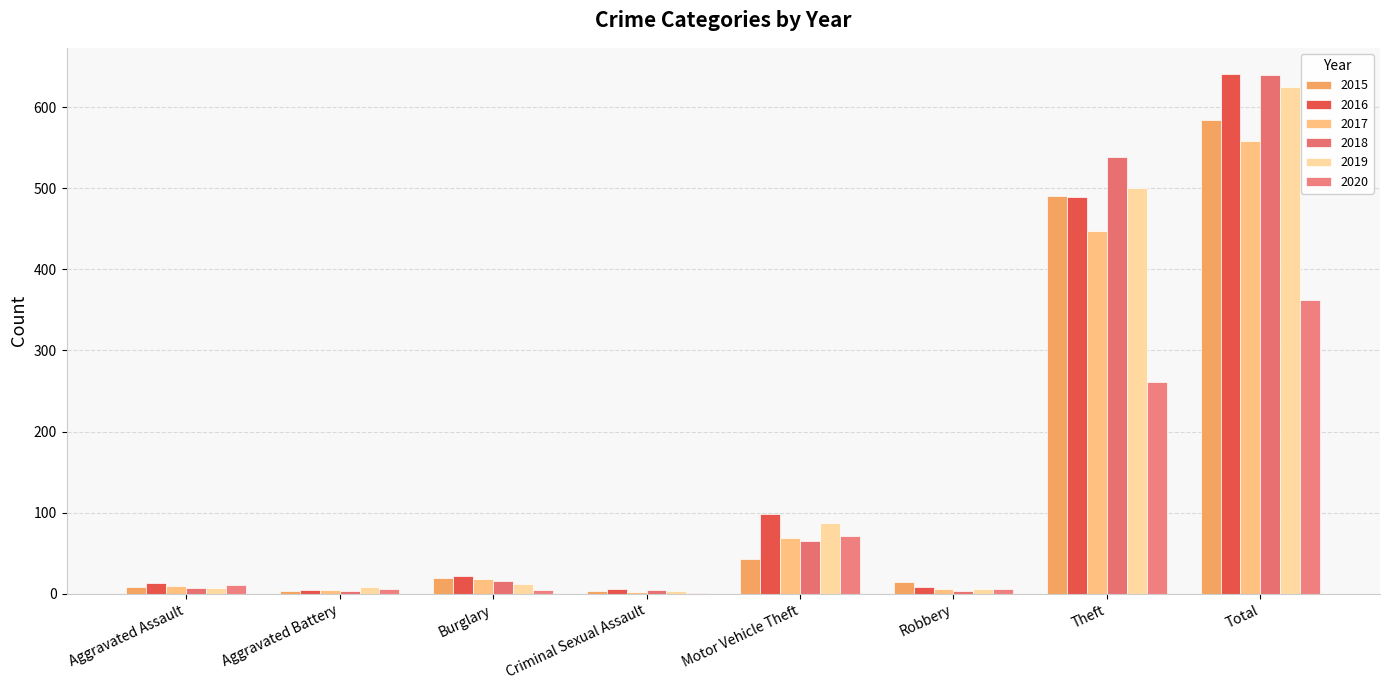

List the series in order of their peak value, lowest first.

2020, 2017, 2015, 2019, 2018, 2016